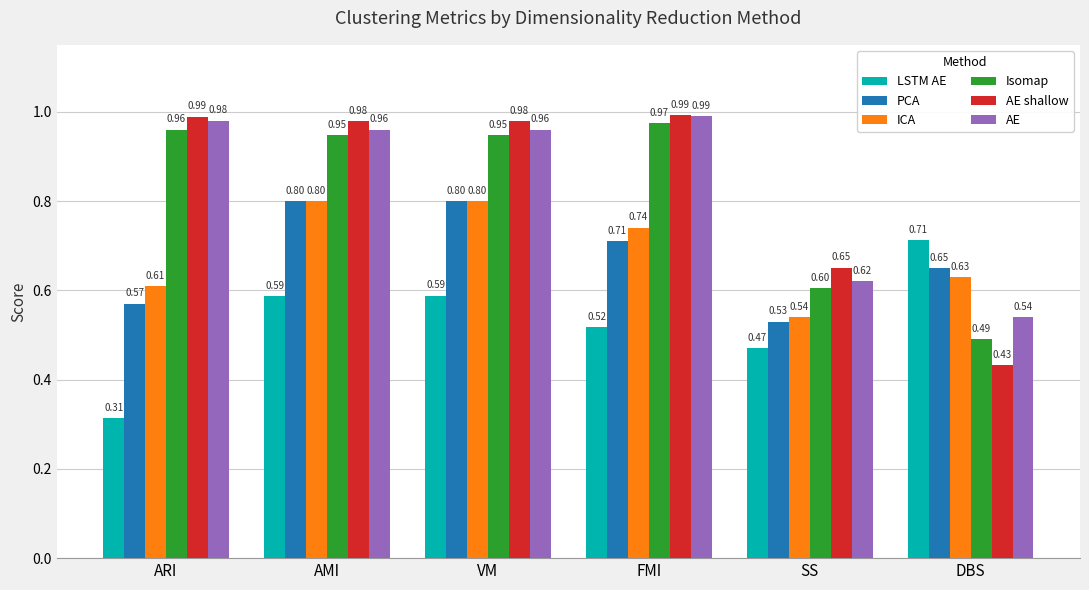

What position from the right is SS?

2